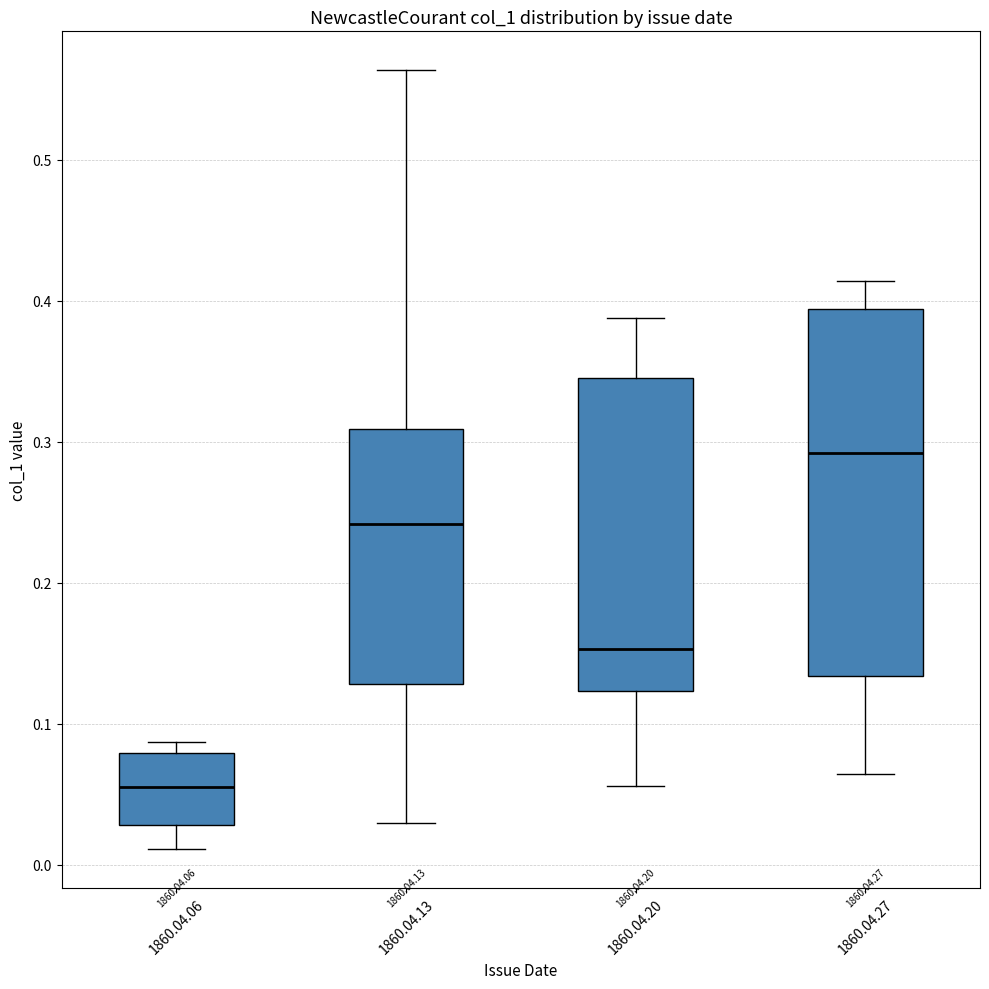

Reading left to right, transcribe this box plot: for each box, give where its median line is, the range the box spans, and where its two whiskers end, as read against the y-axis. The values are not printed on the chart, so give them approximately, as read against the axis.

1860.04.06: median 0.06, box 0.03 to 0.08, whiskers 0.01 to 0.09
1860.04.13: median 0.24, box 0.13 to 0.31, whiskers 0.03 to 0.56
1860.04.20: median 0.15, box 0.12 to 0.35, whiskers 0.06 to 0.39
1860.04.27: median 0.29, box 0.13 to 0.39, whiskers 0.06 to 0.41